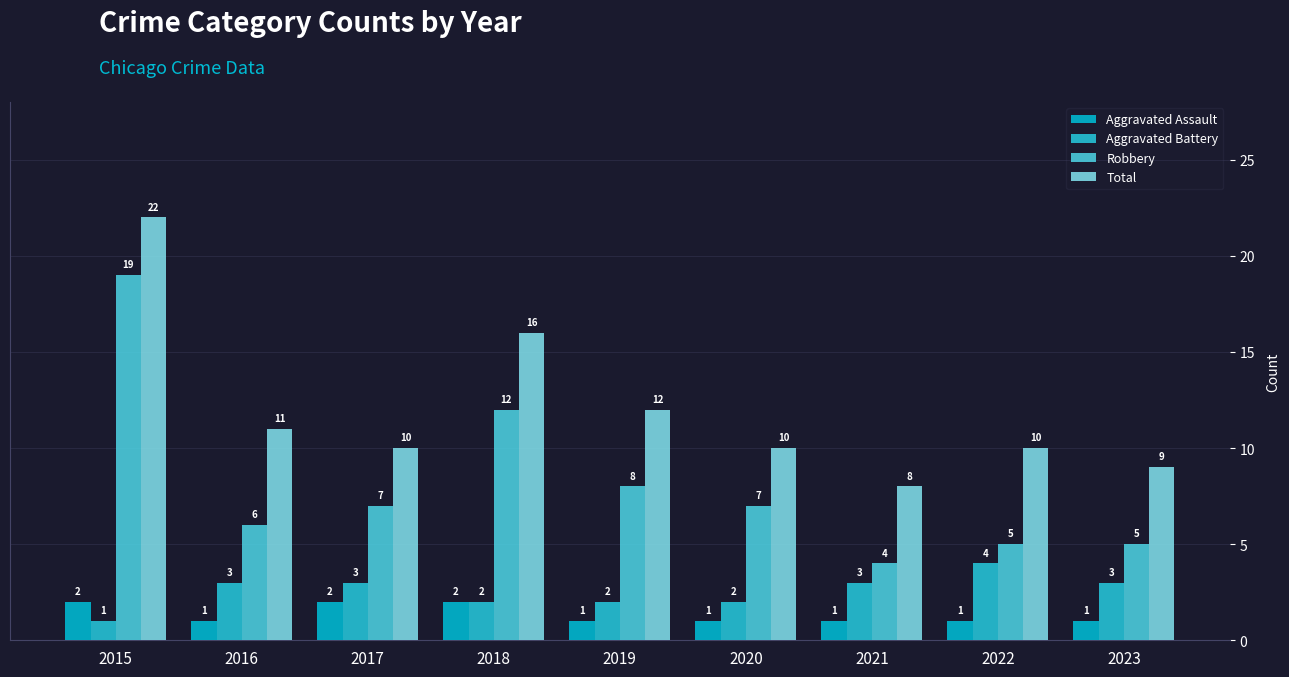

What is the difference between the second highest and minimum values in the Total series?

8